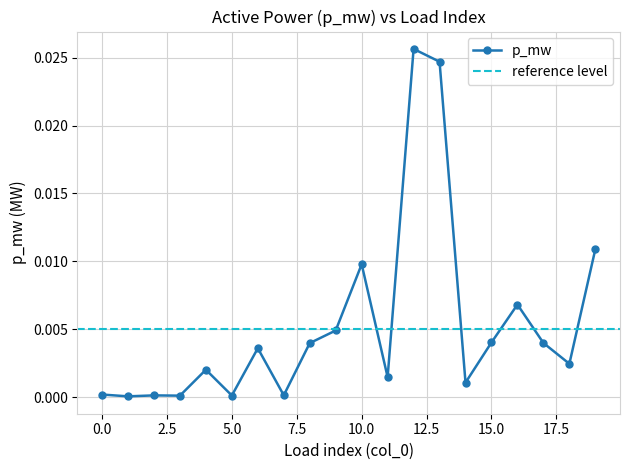

Rank the categories by value from highest to lowest.

12, 13, 19, 10, 16, 9, 15, 17, 8, 6, 18, 4, 11, 14, 0, 7, 2, 5, 3, 1